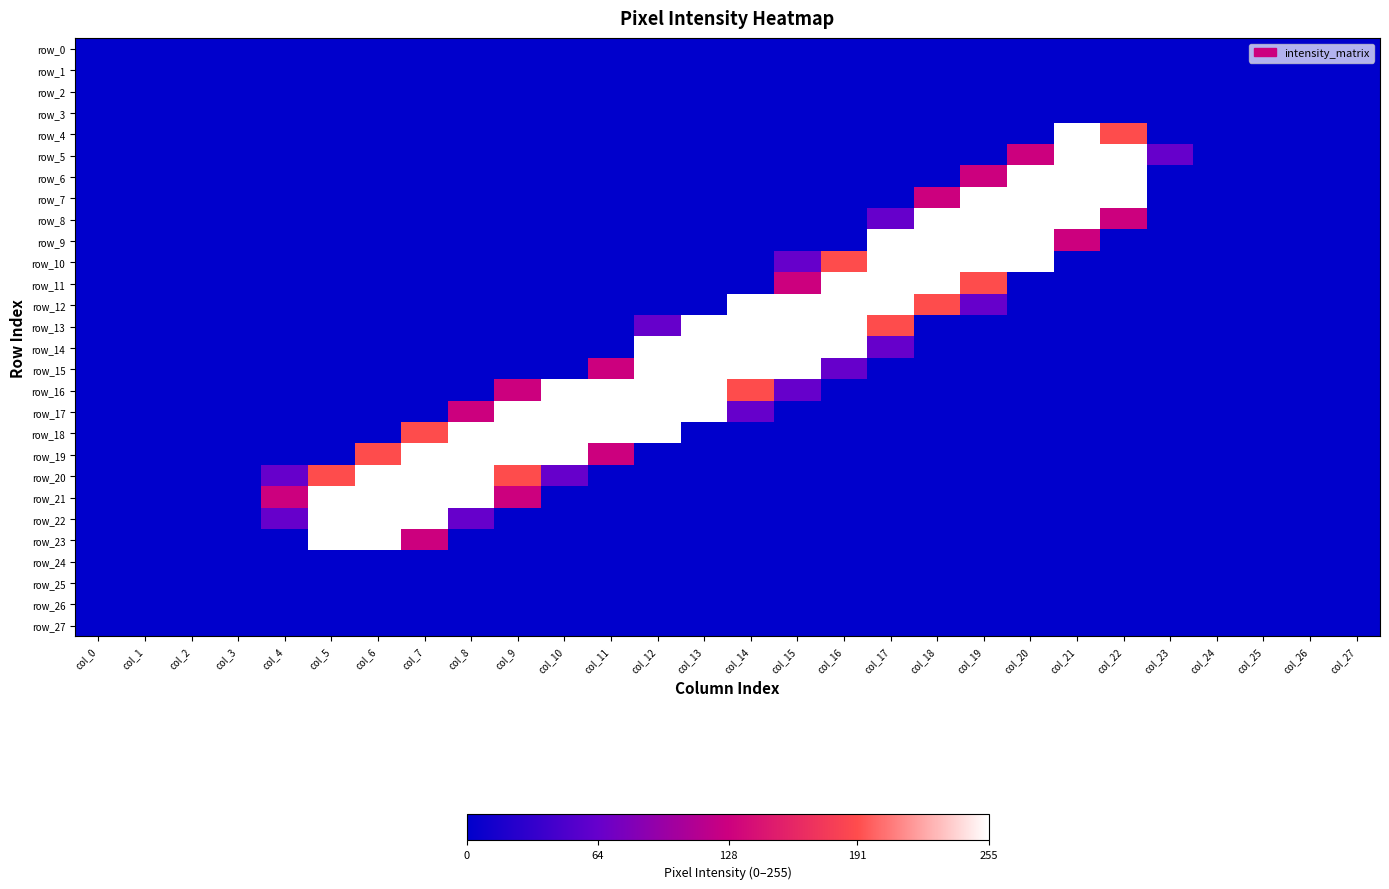

At how many categories does at least one series exceed 117?

19